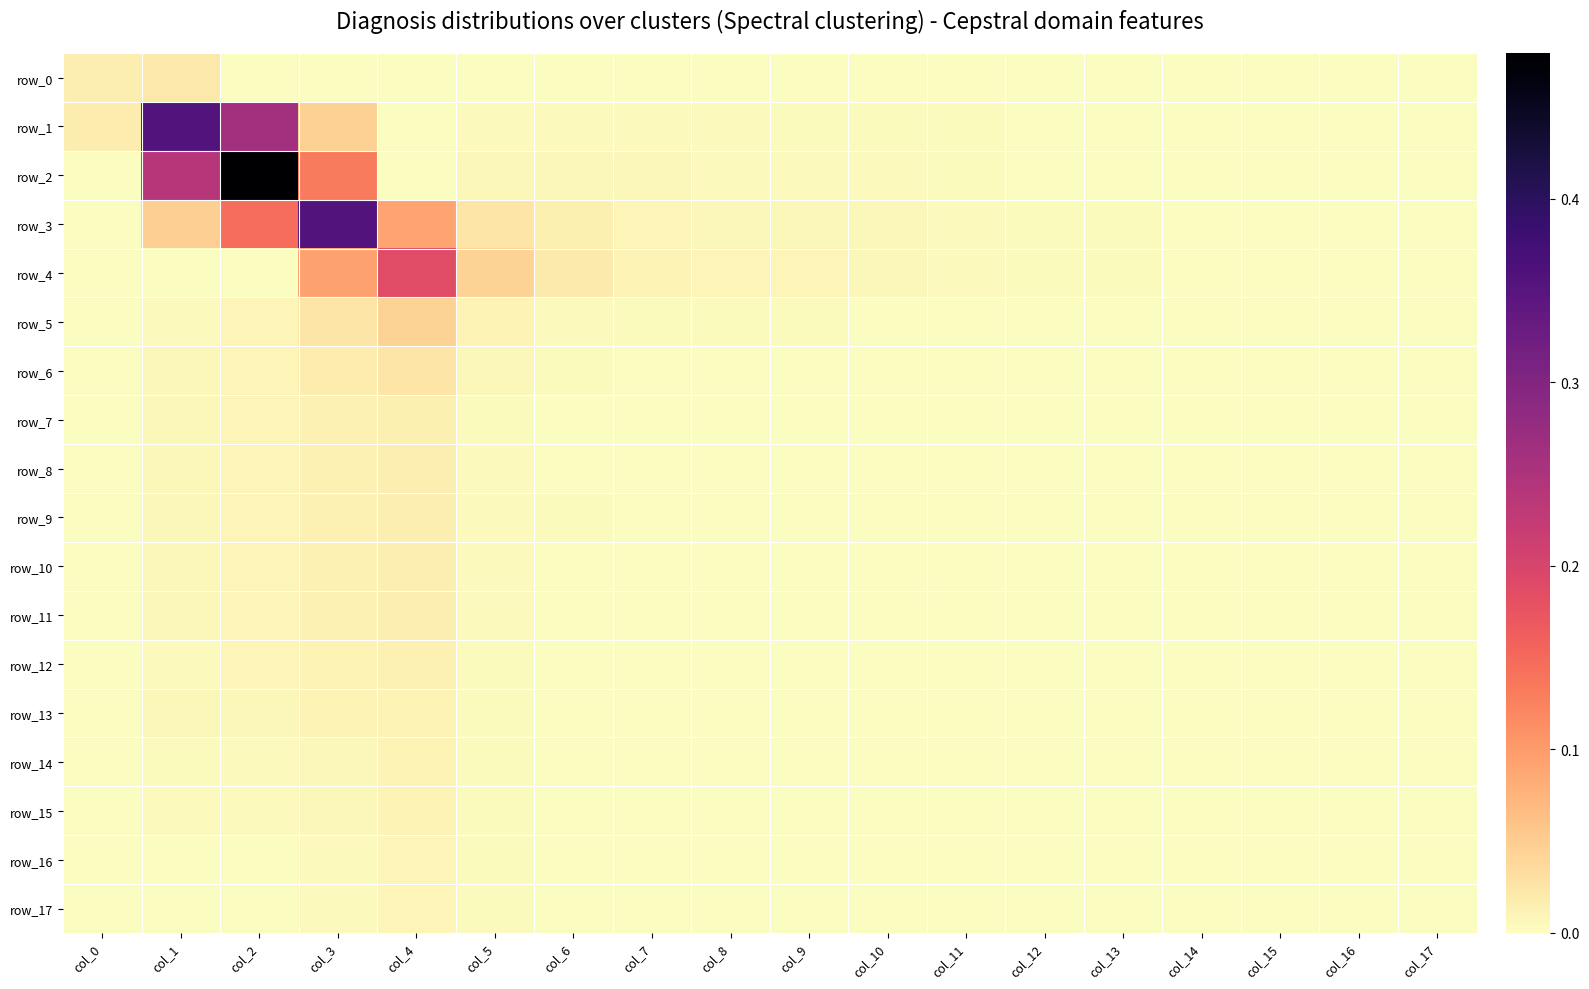

Between col_11 and col_13, which series saw the biggest shift?

row_4